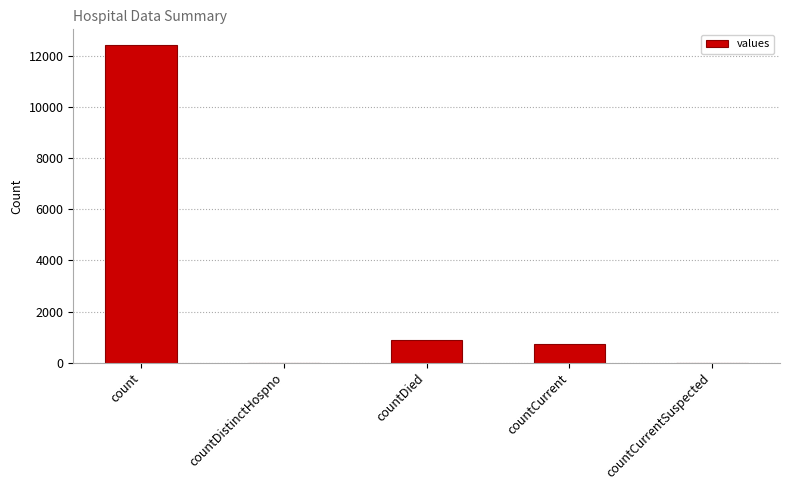

Reading right to left, what are all the values shown in this chart?

0	733	872	0	12438